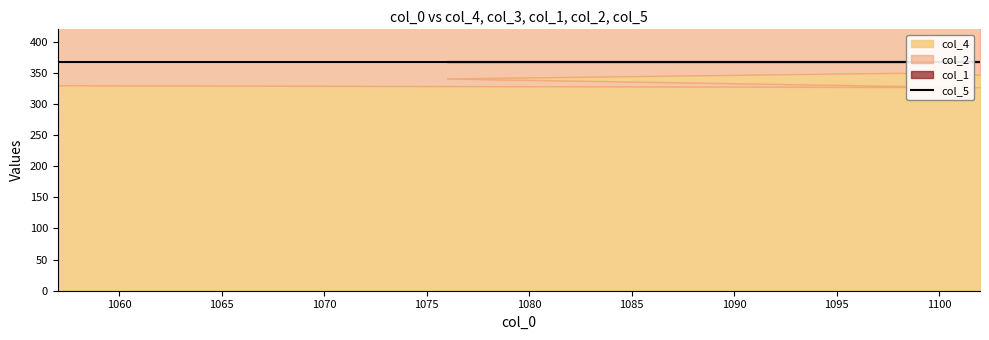

How many values are between 367 and 368?

5